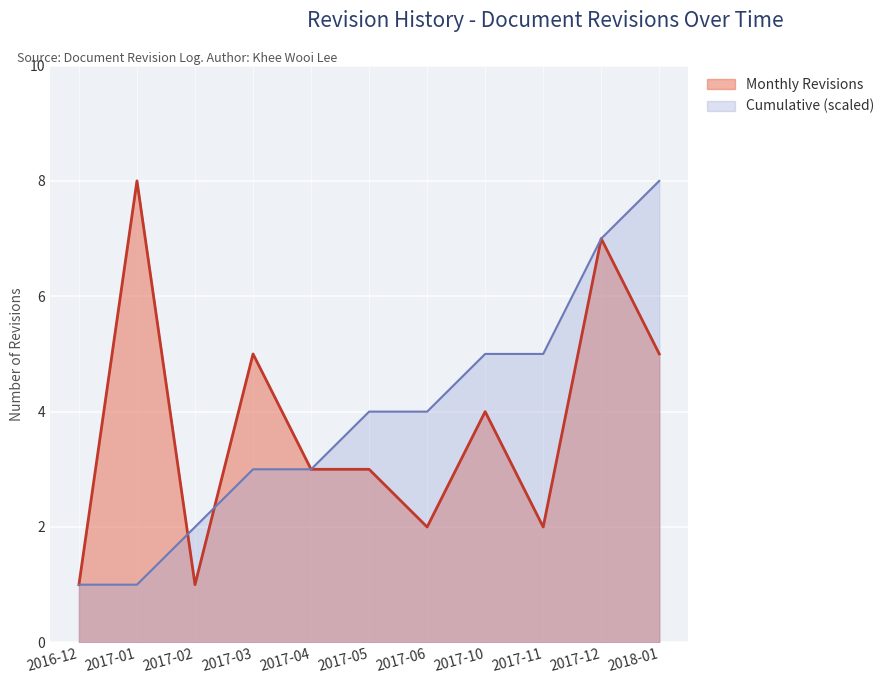

Does the chart display data point markers on the line(s)?

No